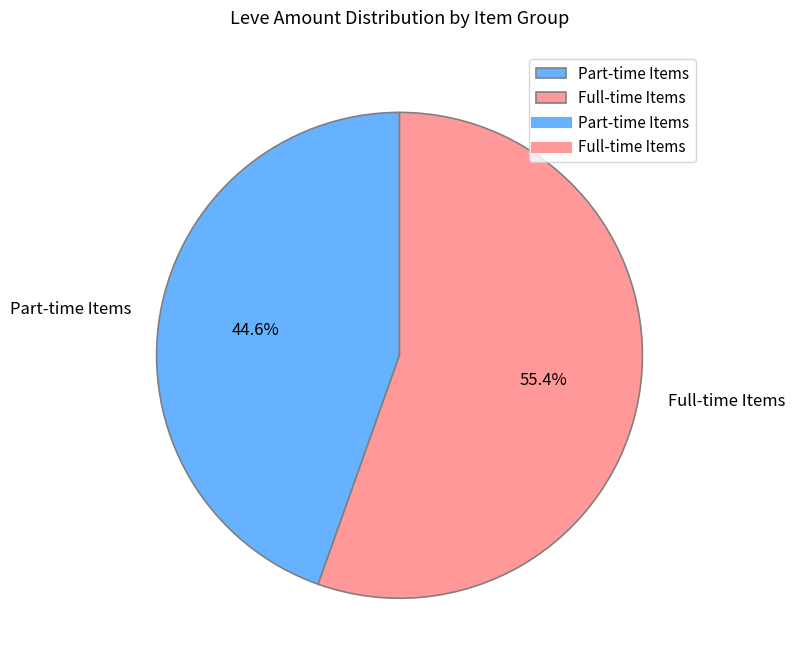

What is the total percentage of Full-time Items and Part-time Items?

100.0%